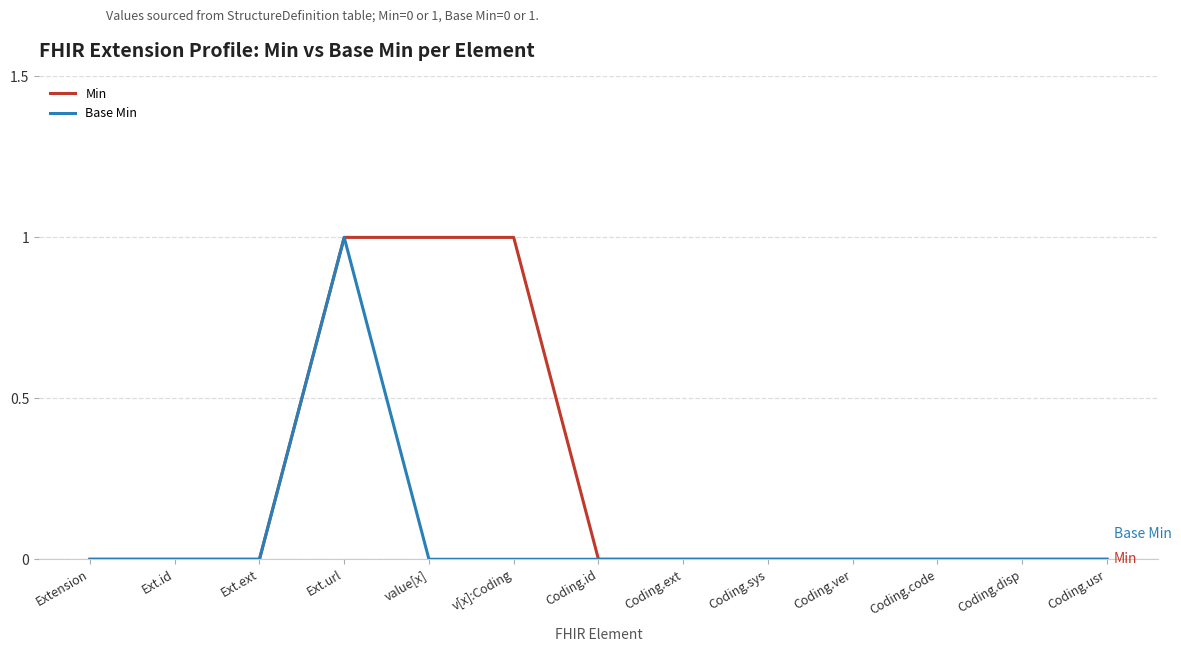

Reading left to right, extract all data points from this chart.

Min: Extension=0	Ext.id=0	Ext.ext=0	Ext.url=1	value[x]=1	v[x]:Coding=1	Coding.id=0	Coding.ext=0	Coding.sys=0	Coding.ver=0	Coding.code=0	Coding.disp=0	Coding.usr=0
Base Min: Extension=0	Ext.id=0	Ext.ext=0	Ext.url=1	value[x]=0	v[x]:Coding=0	Coding.id=0	Coding.ext=0	Coding.sys=0	Coding.ver=0	Coding.code=0	Coding.disp=0	Coding.usr=0